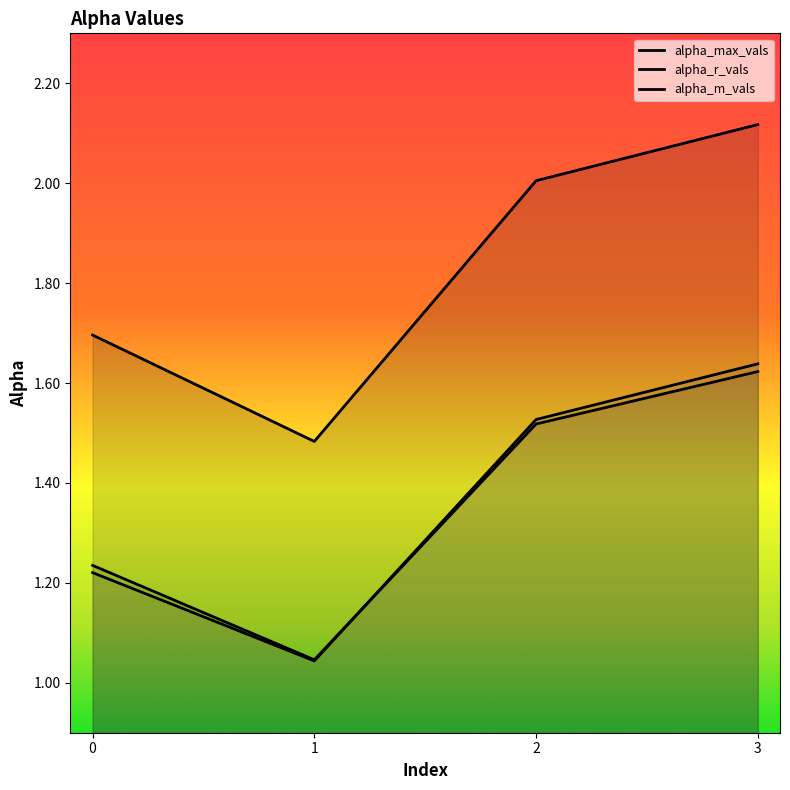

What is the total value across all series at 3?

5.4